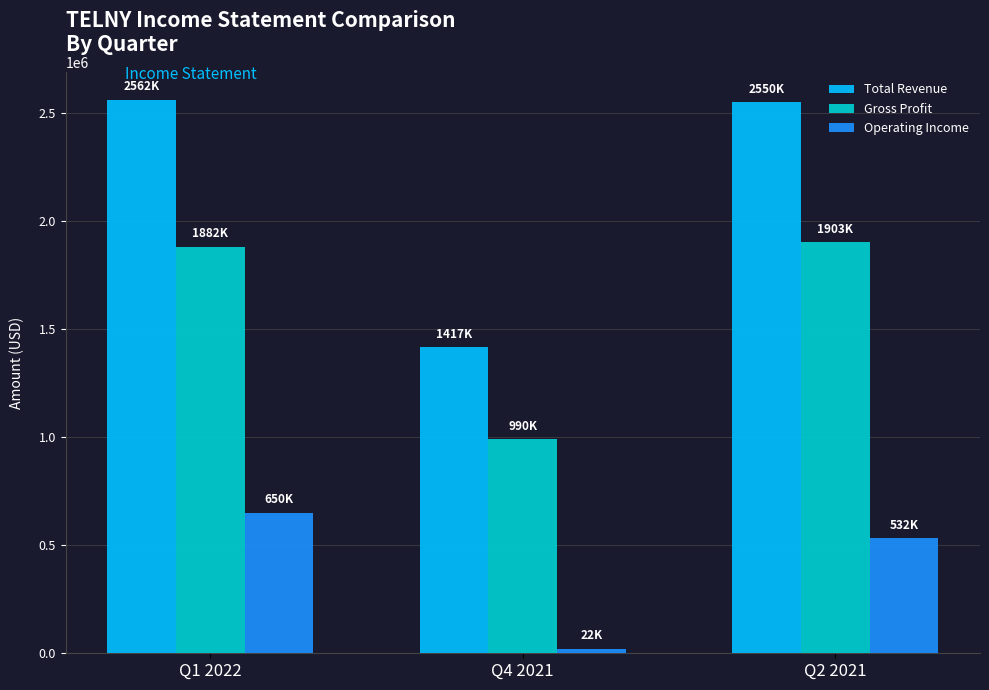

How many bars are there in each group?

3